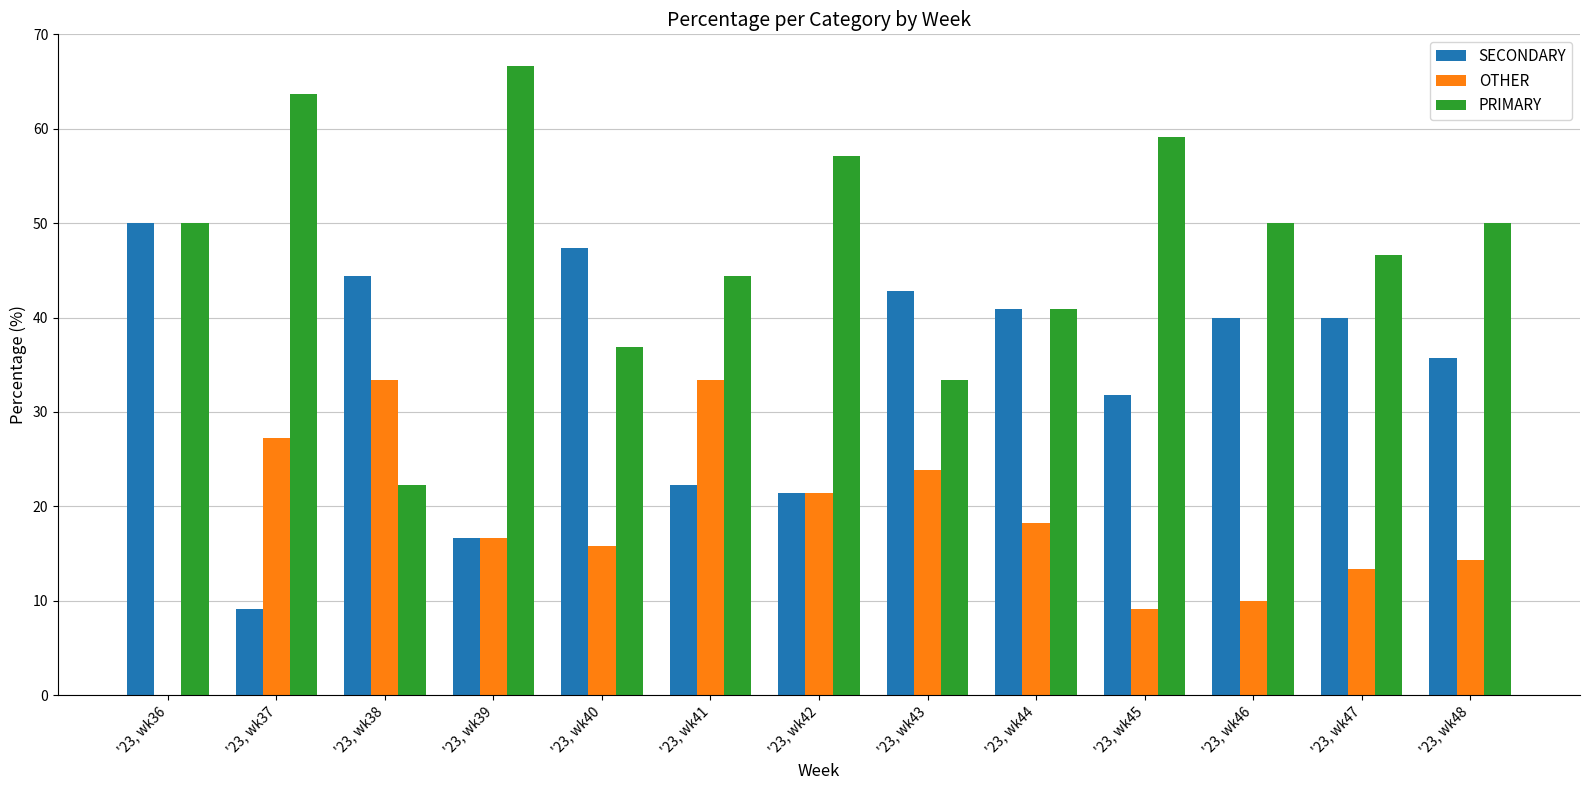

Which series has the largest total across all categories?

PRIMARY